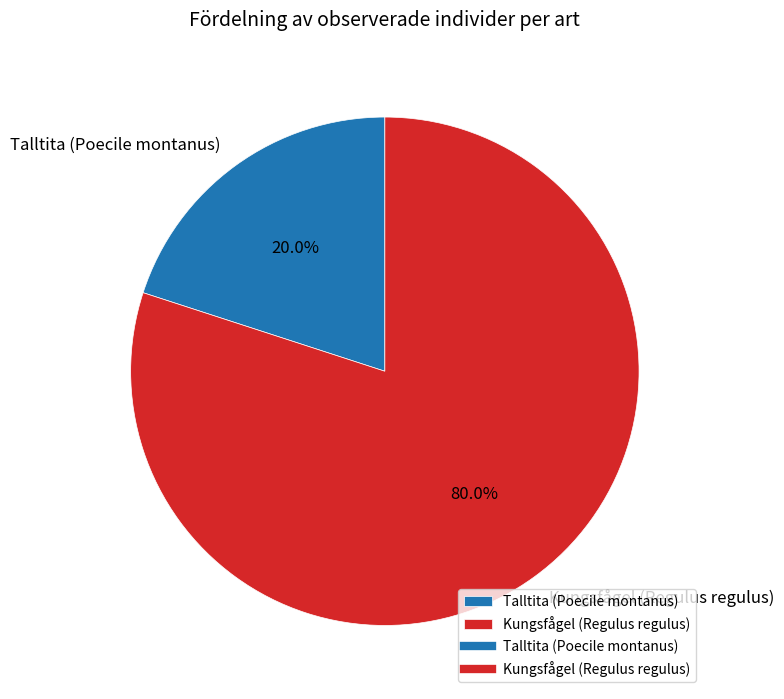

Is it true that Kungsfågel (Regulus regulus) is 80% of the pie?

True